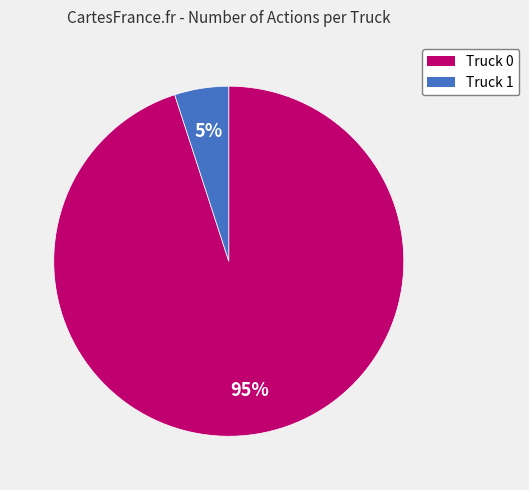

To the nearest percent, what percentage of the pie is Truck 1?

5%